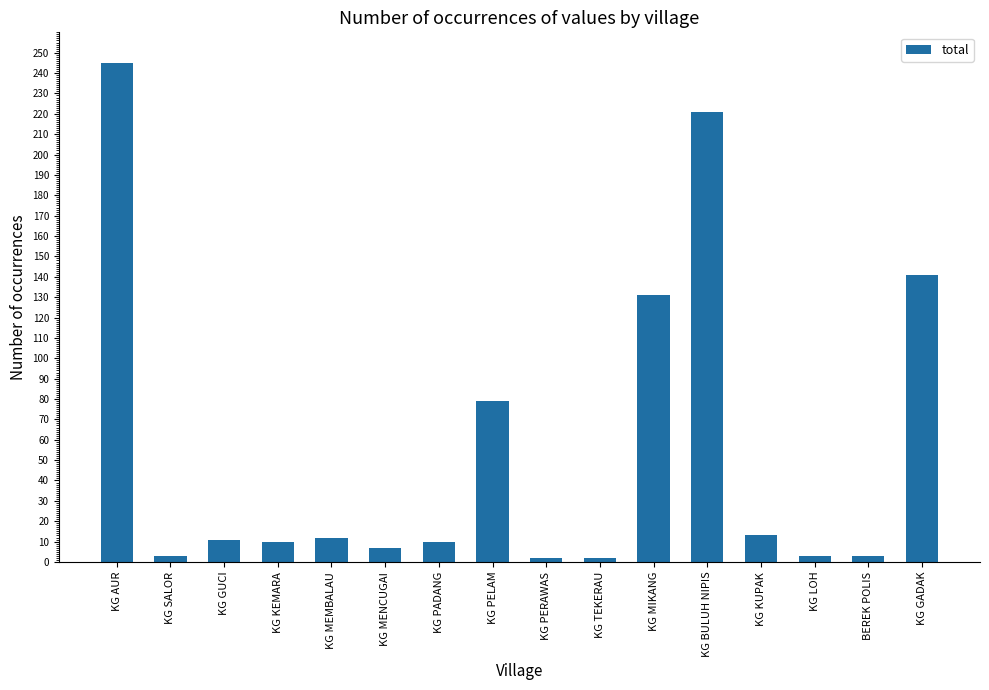

The value at KG MIKANG is 189. True or false?

False